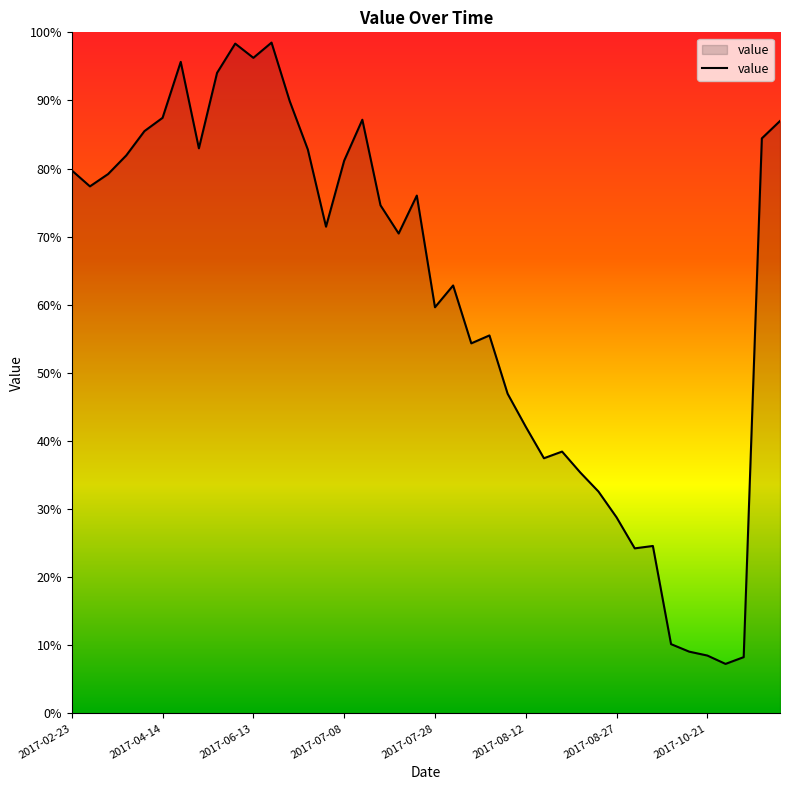

What is the greatest value displayed?

98.5